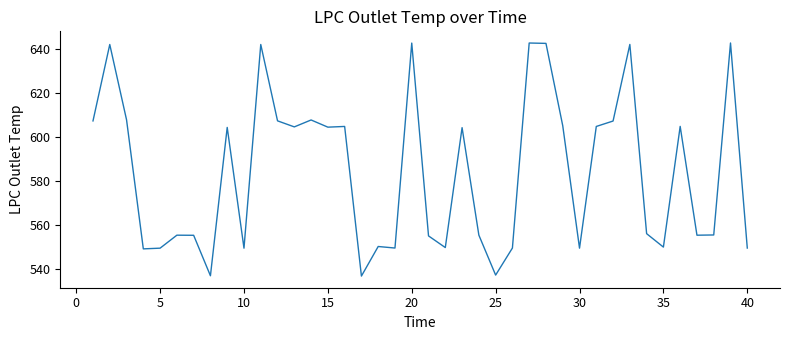

What is the difference between the maximum and minimum values?

106.1